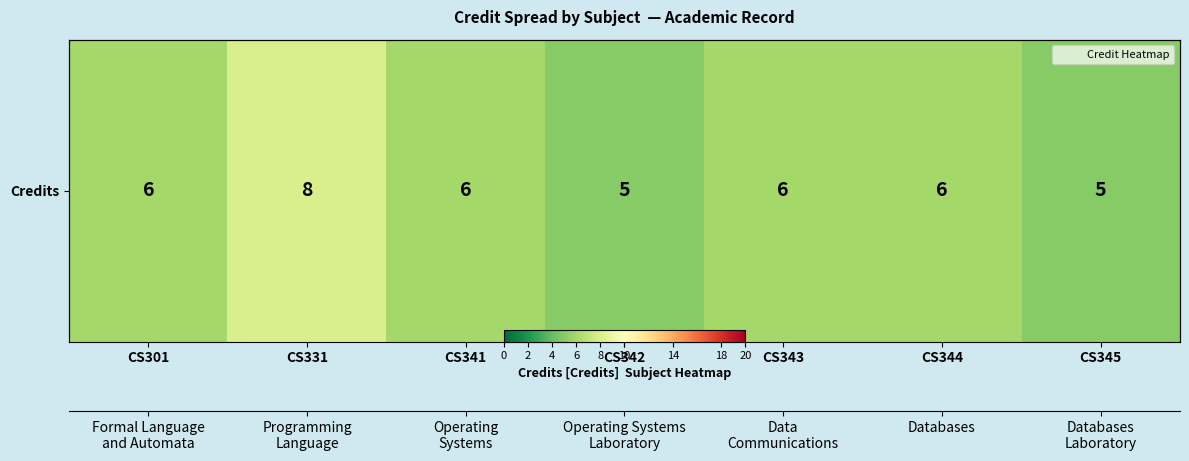

Reading right to left, extract all data points from this chart.

5	6	6	5	6	8	6